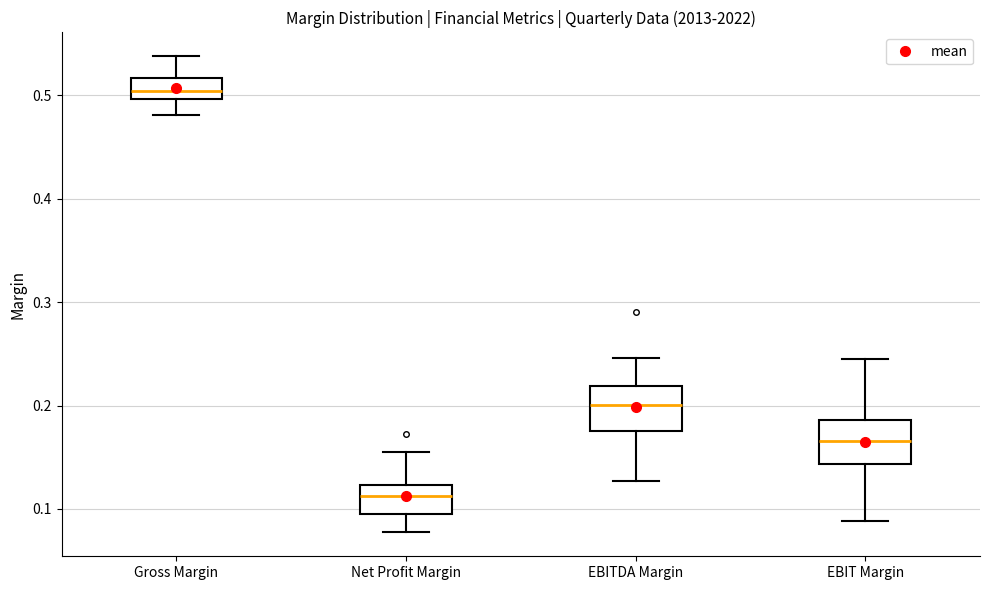

Where is the upper edge of the box for Net Profit Margin on the y-axis? The values are not printed on the chart, so give them approximately, as read against the axis.

0.12